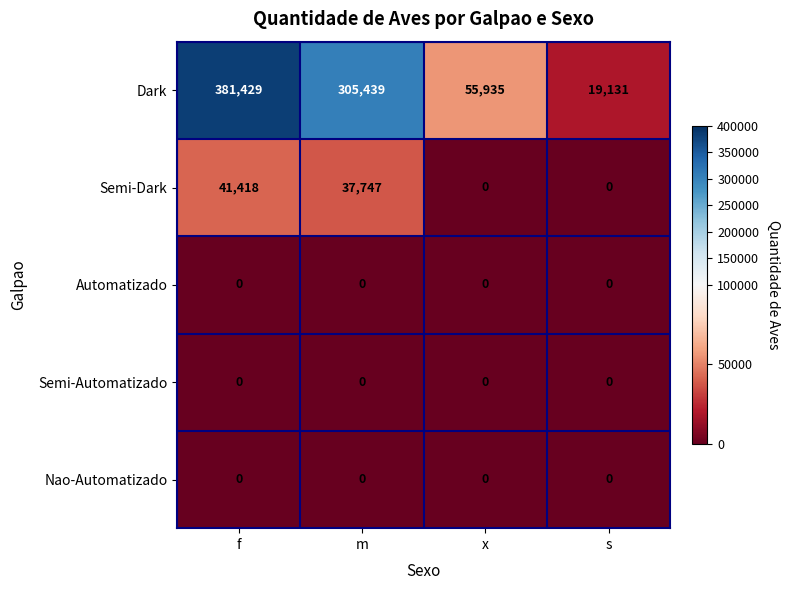

What is the maximum value shown in the chart?

381429